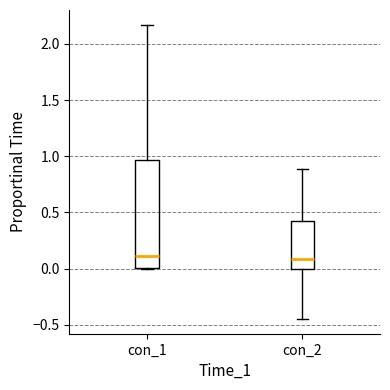

Where does the median line of the box for con_1 sit on the y-axis? The values are not printed on the chart, so give them approximately, as read against the axis.

0.10